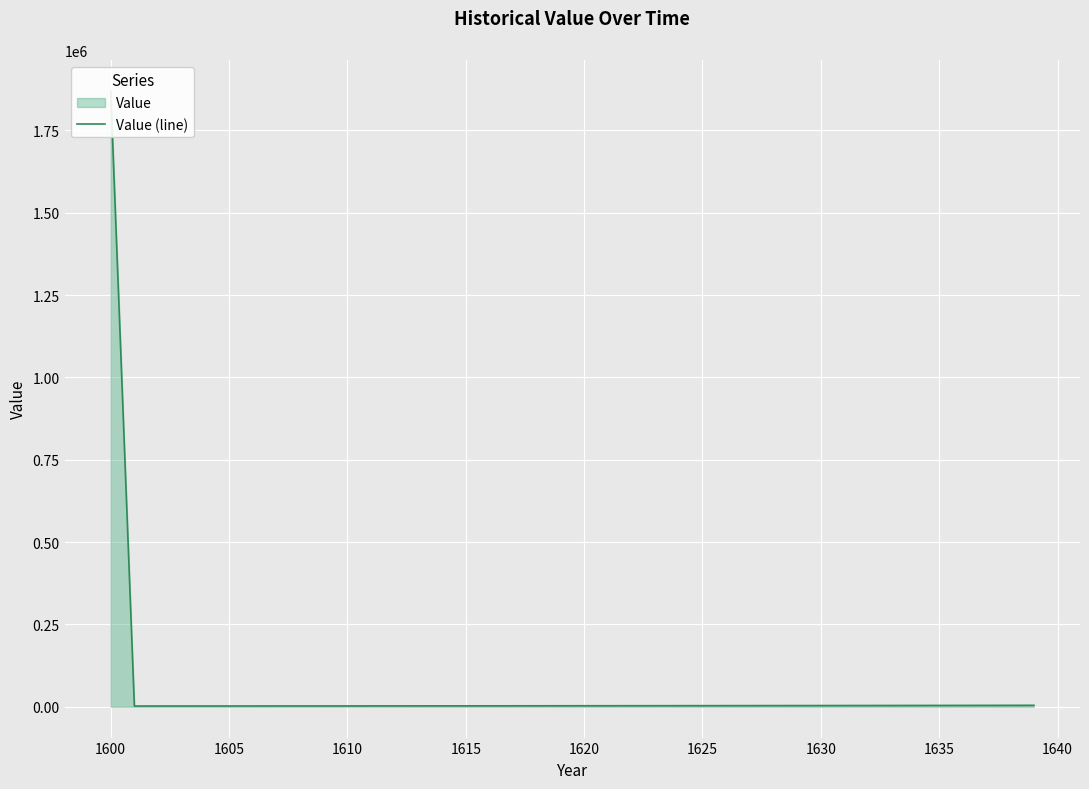

What is the change in value from 13 to 18?

+247.6